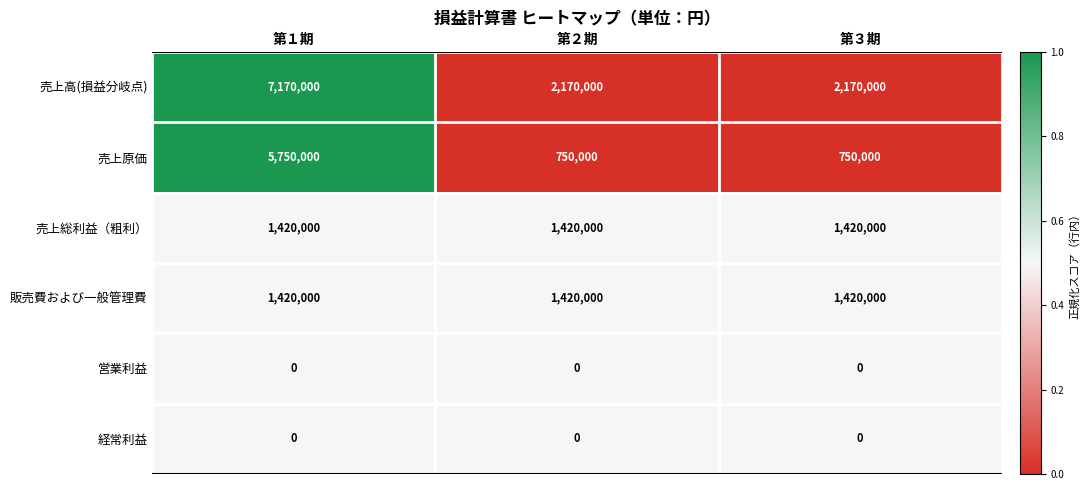

Is it true that 売上原価 equals 750000 at 第２期?

True